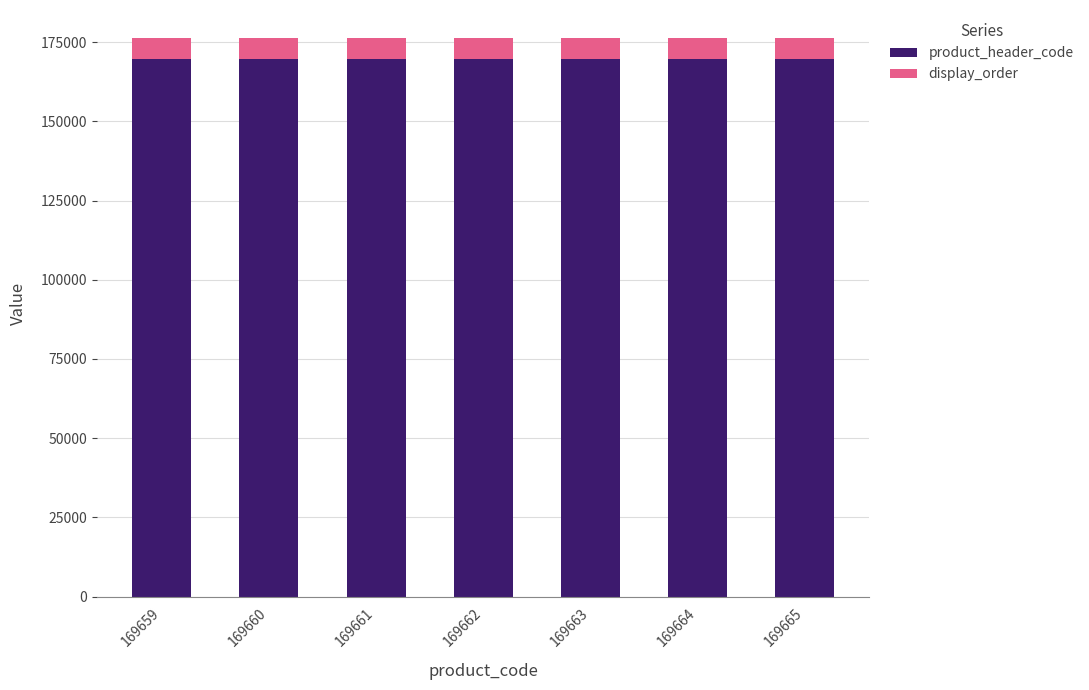

What is the total value across all series at 169663?

176335